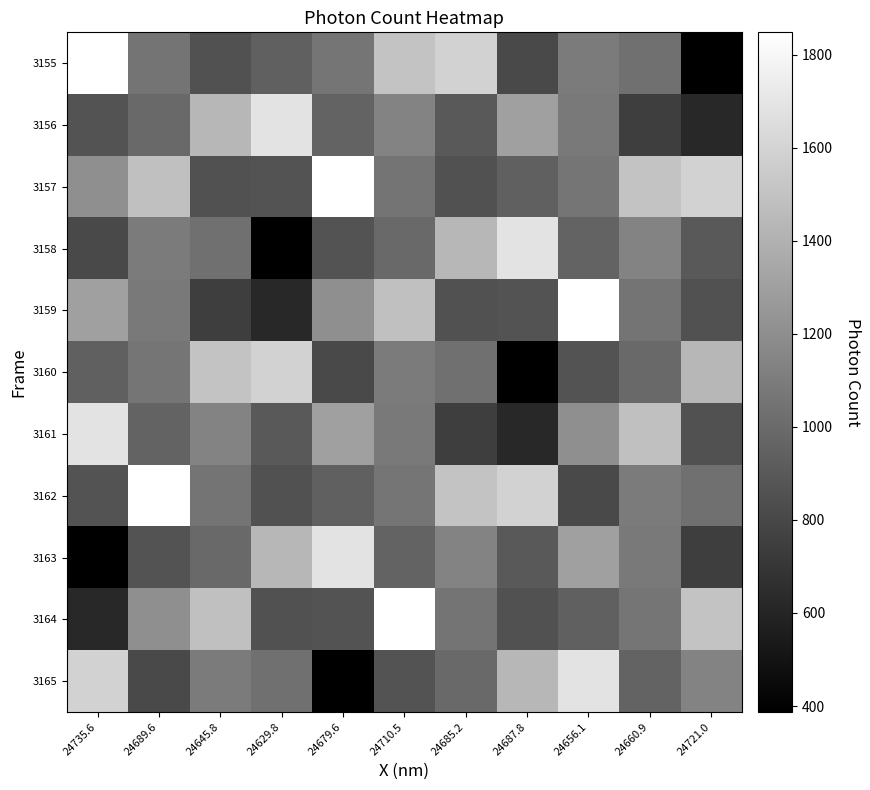

How many series are shown in this chart?

11